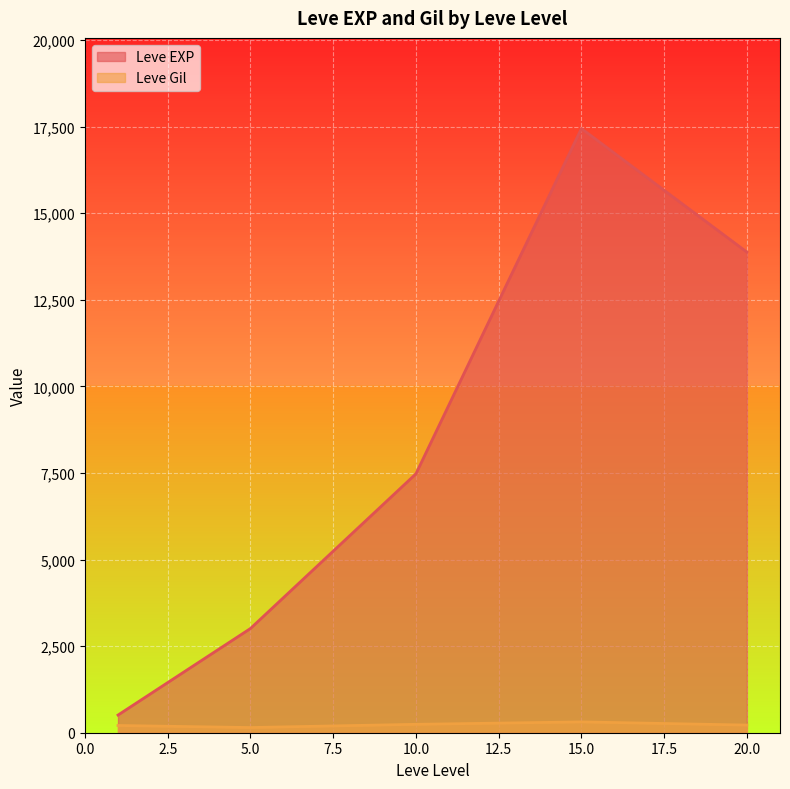

Which series ends up on top after the final intersection of Leve EXP and Leve Gil?

Leve EXP